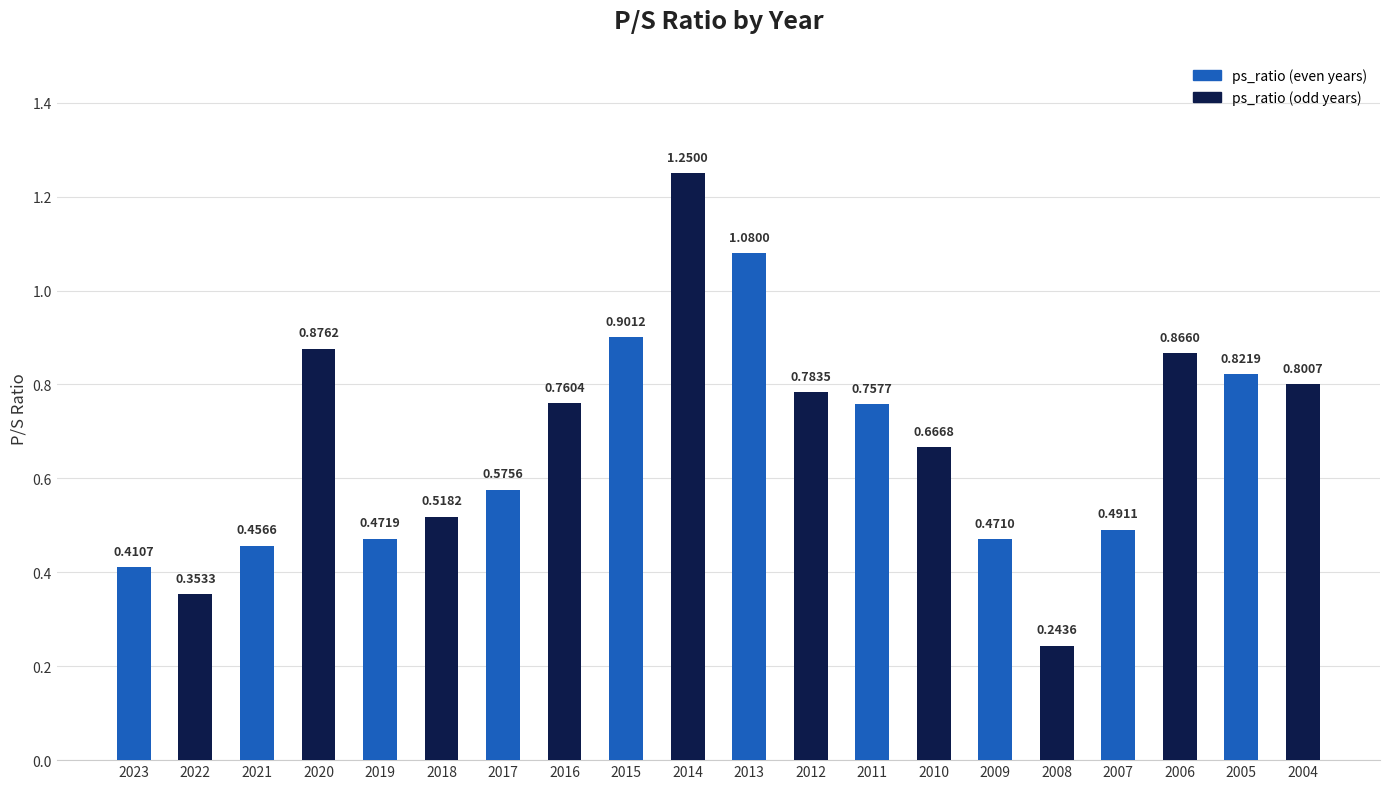

The value at 2006 is 0.9. True or false?

True